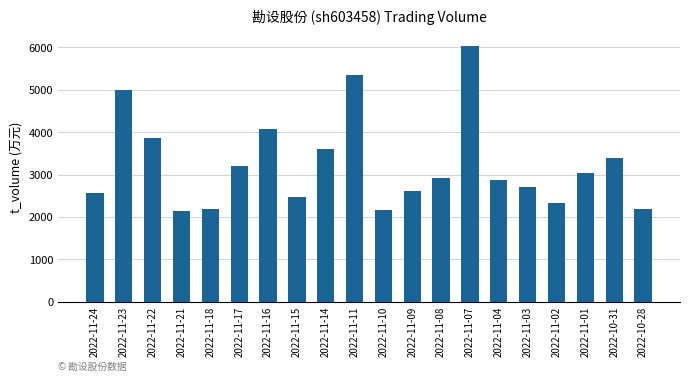

The value at 2022-11-04 is 3897. True or false?

False